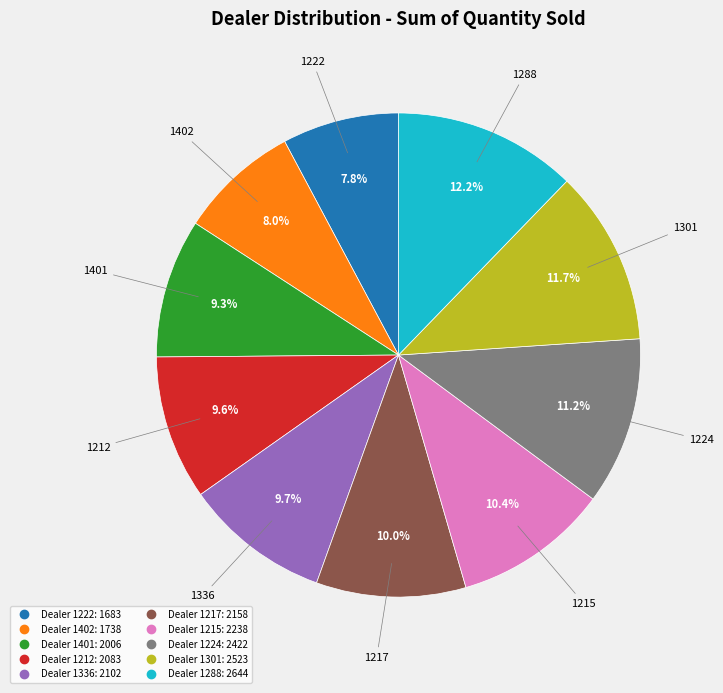

Is there any slice that represents more than half of the pie?

No